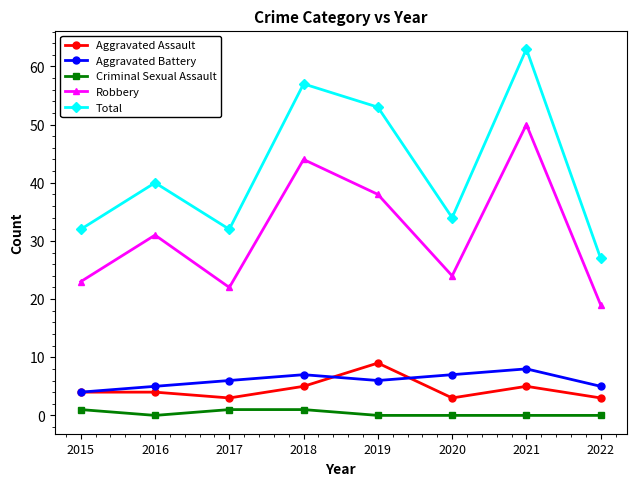

Which series changed the most between 2018 and 2022?

Total